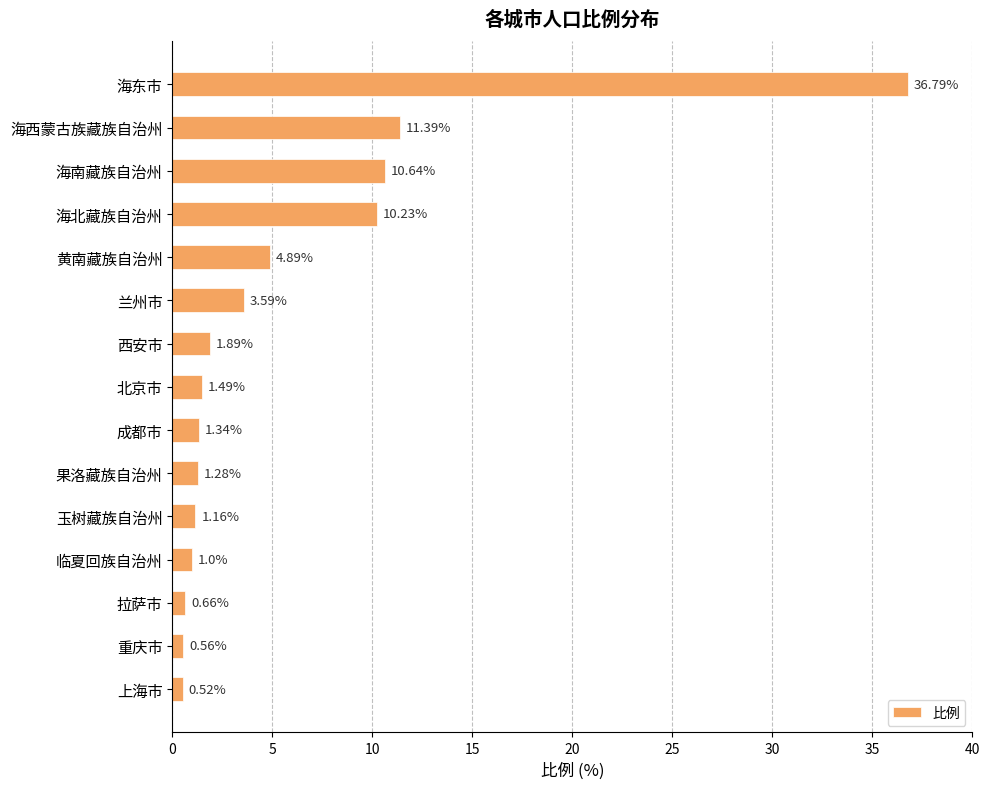

What is the difference between the second highest and second lowest values?

10.8